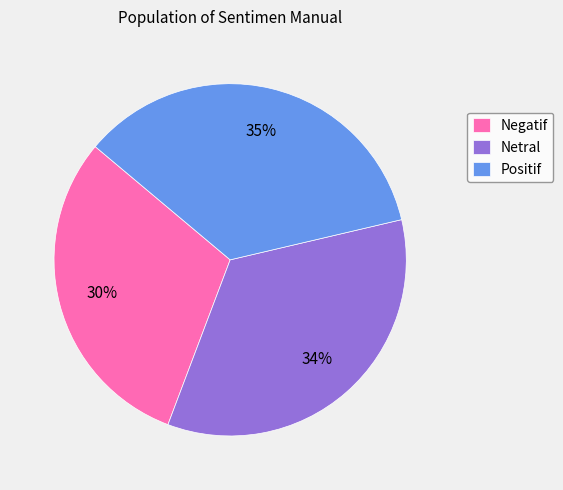

How many slices are in this pie chart?

3